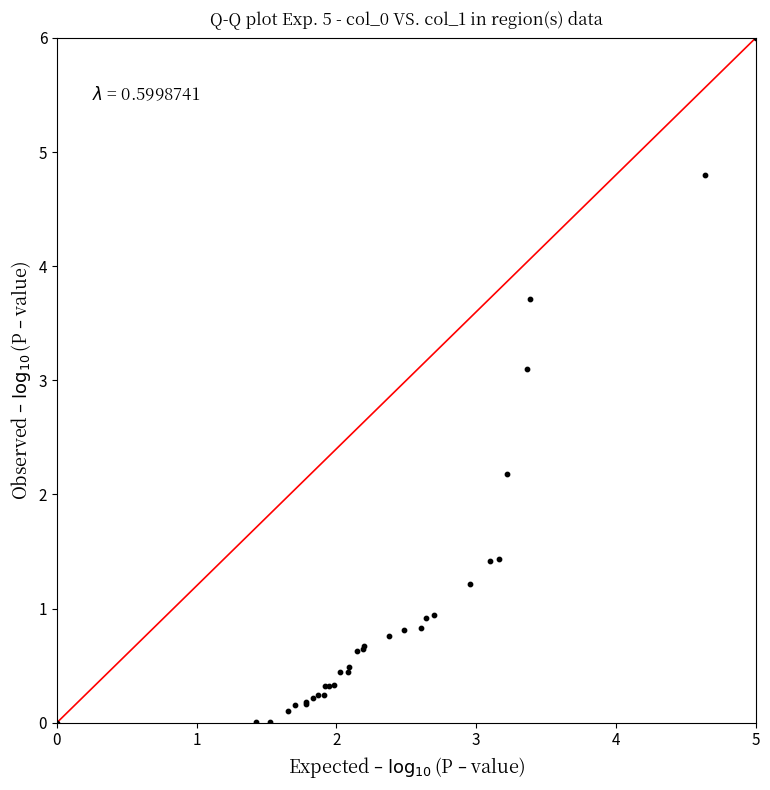

What Y value in the scatter plot is closest to 3?

3.1